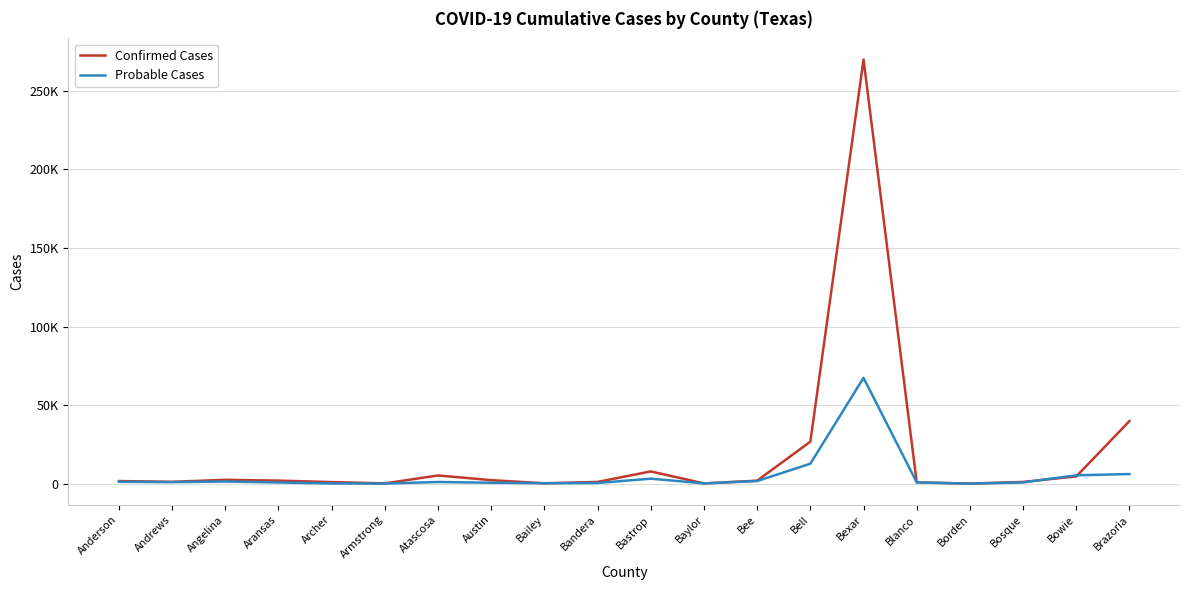

Rank the series by their average value, from lowest to highest.

Probable Cases, Confirmed Cases